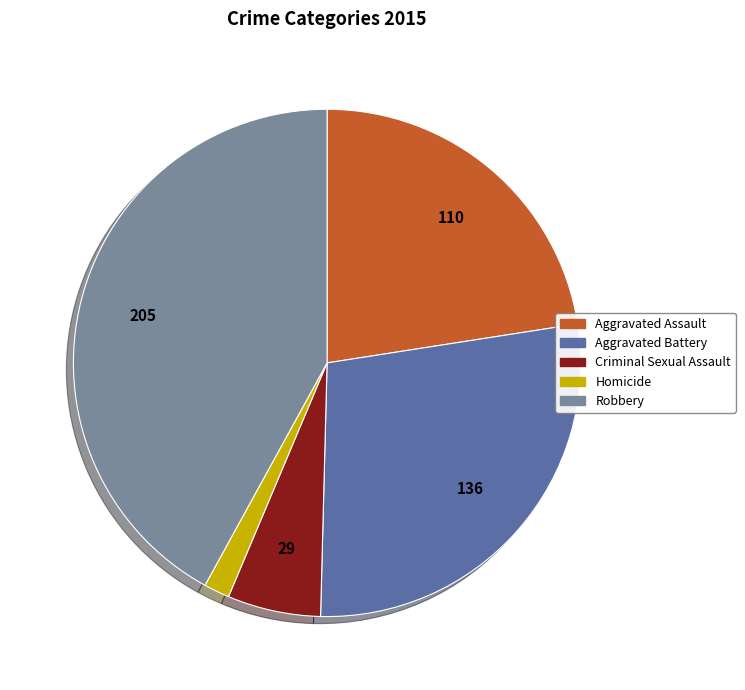

Is the sum of Aggravated Assault and Aggravated Battery greater than half?

Yes